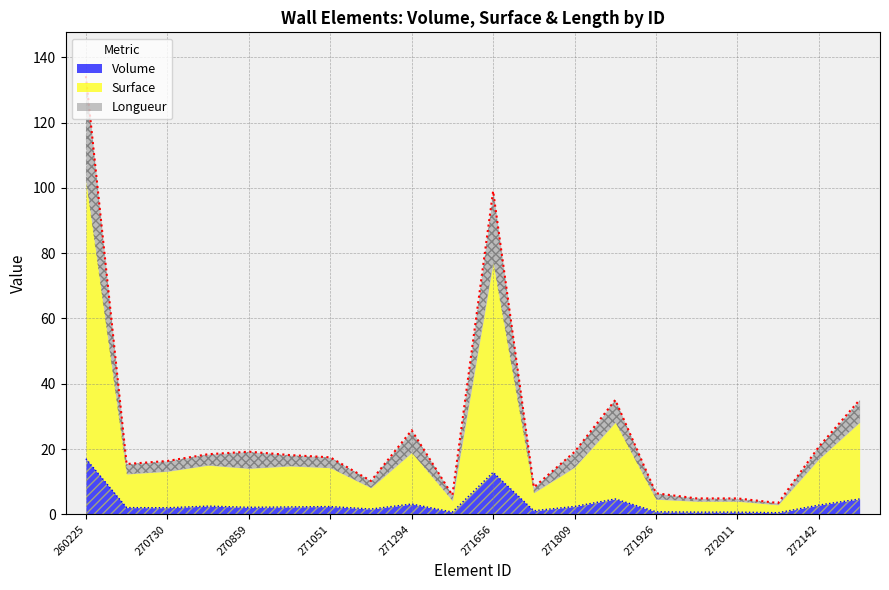

True or false: Volume and Surface cross at least once.

False